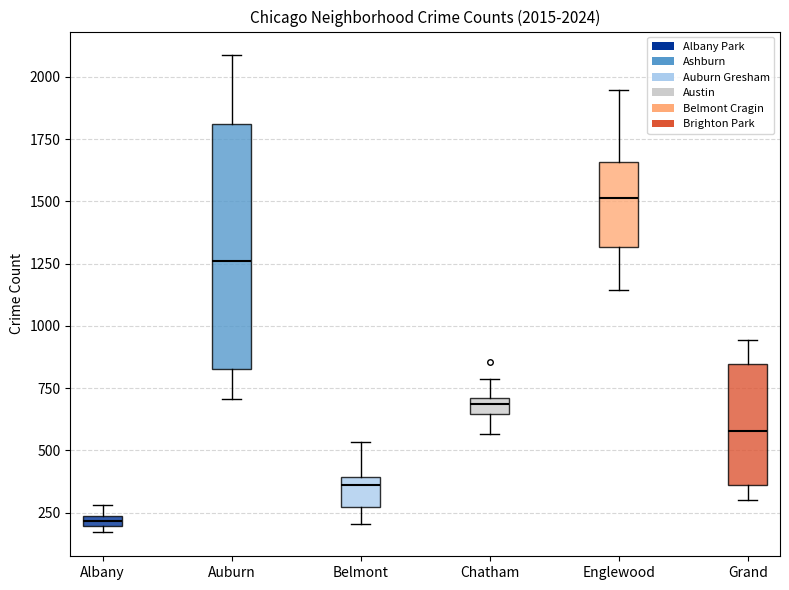

Which box has the lowest median line?

Albany